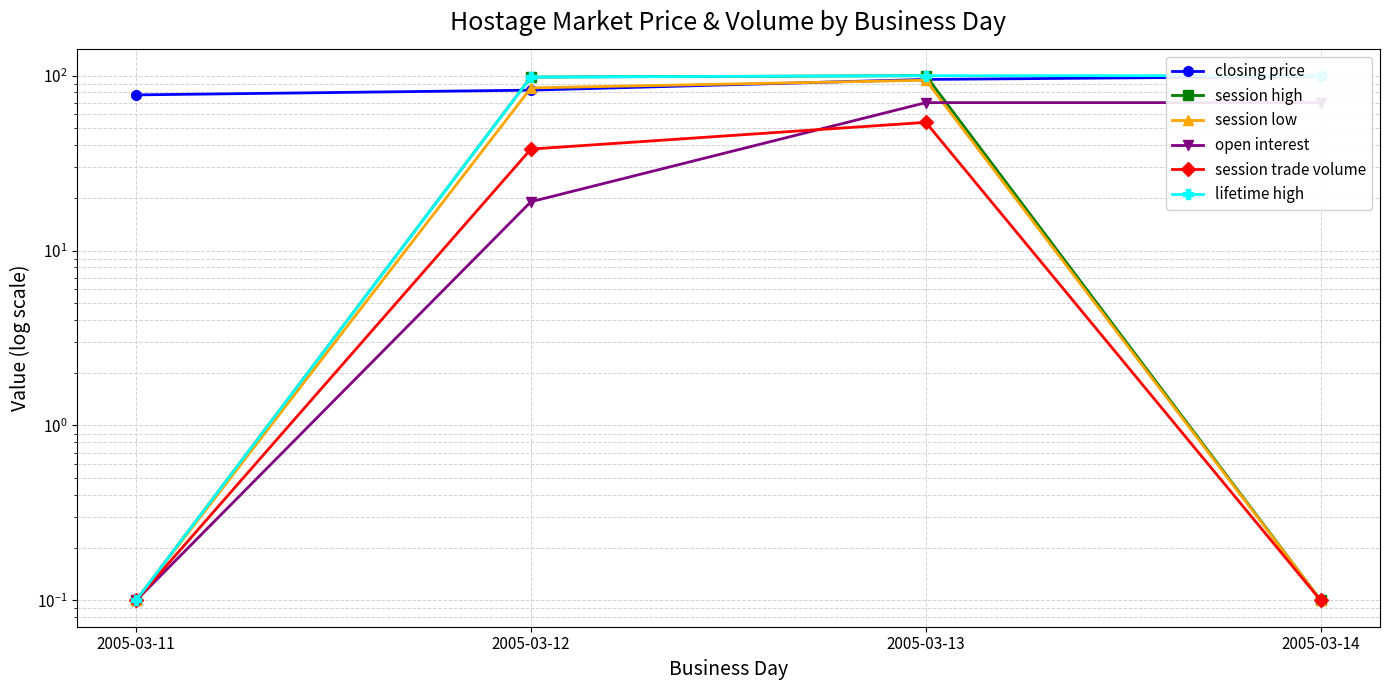

What is the average value of the session high series?

49.5